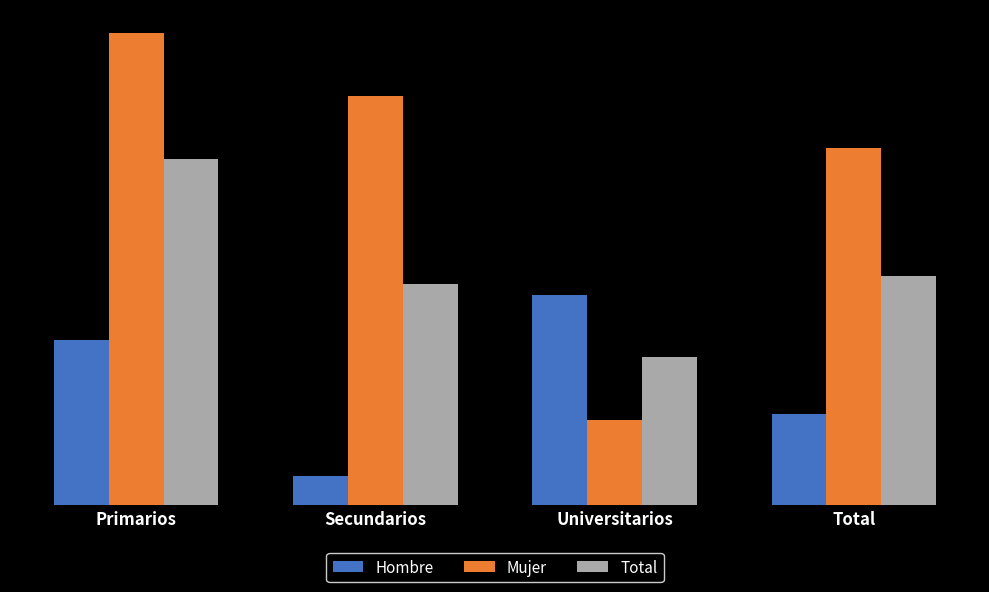

Which series has the largest total across all categories?

Mujer